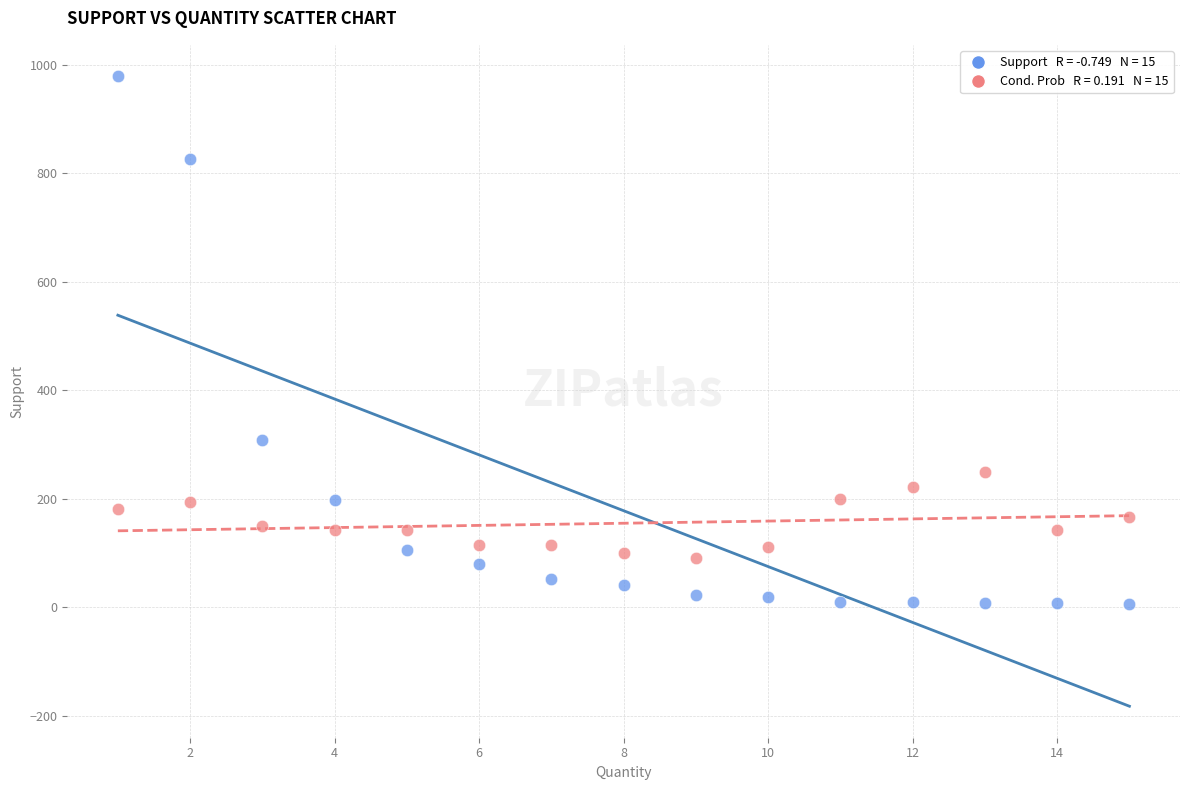

Across all series, what Y value is closest to 492?

309.0